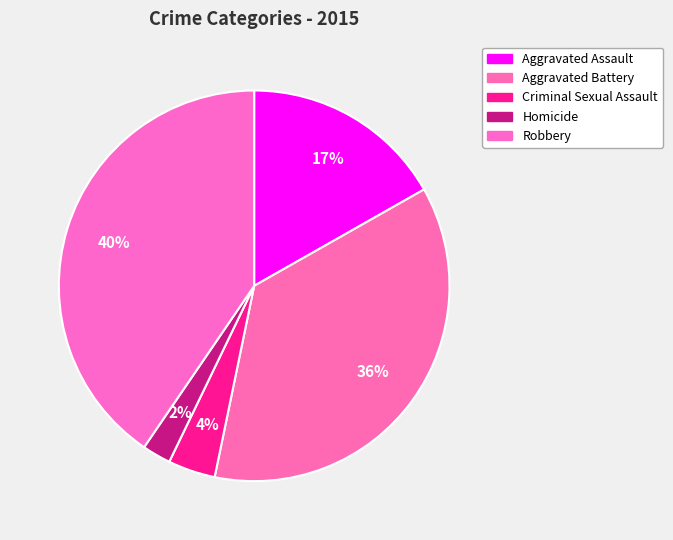

How many segments does this pie chart have?

5